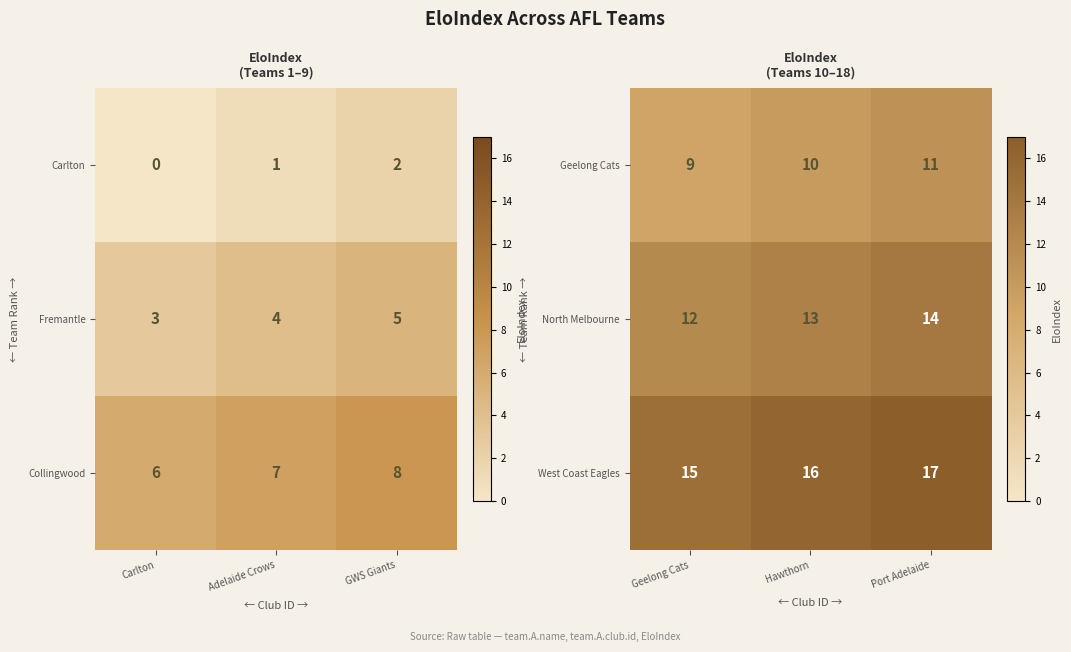

Is the value of North Melbourne at Geelong Cats greater than the value of Geelong Cats at Geelong Cats?

Yes